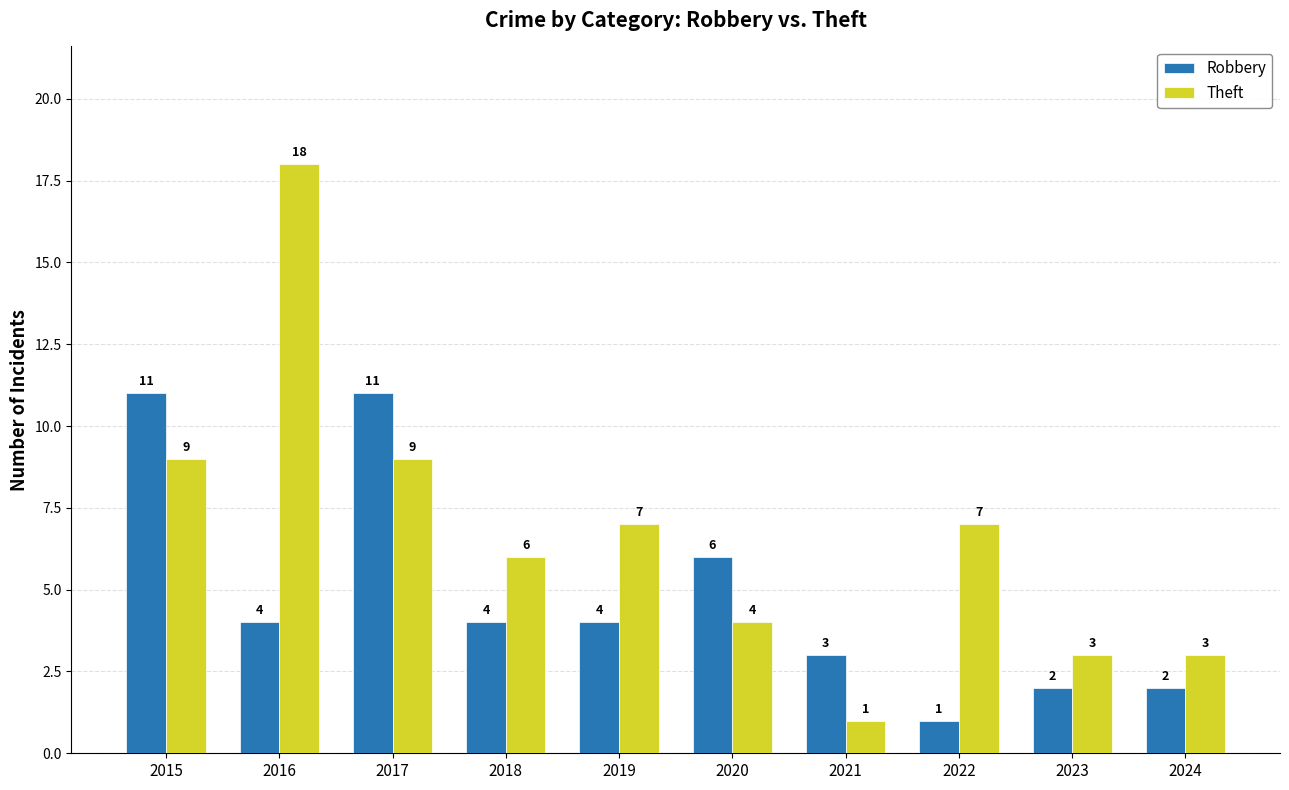

True or false: Theft has a value of 7 at 2022.

True